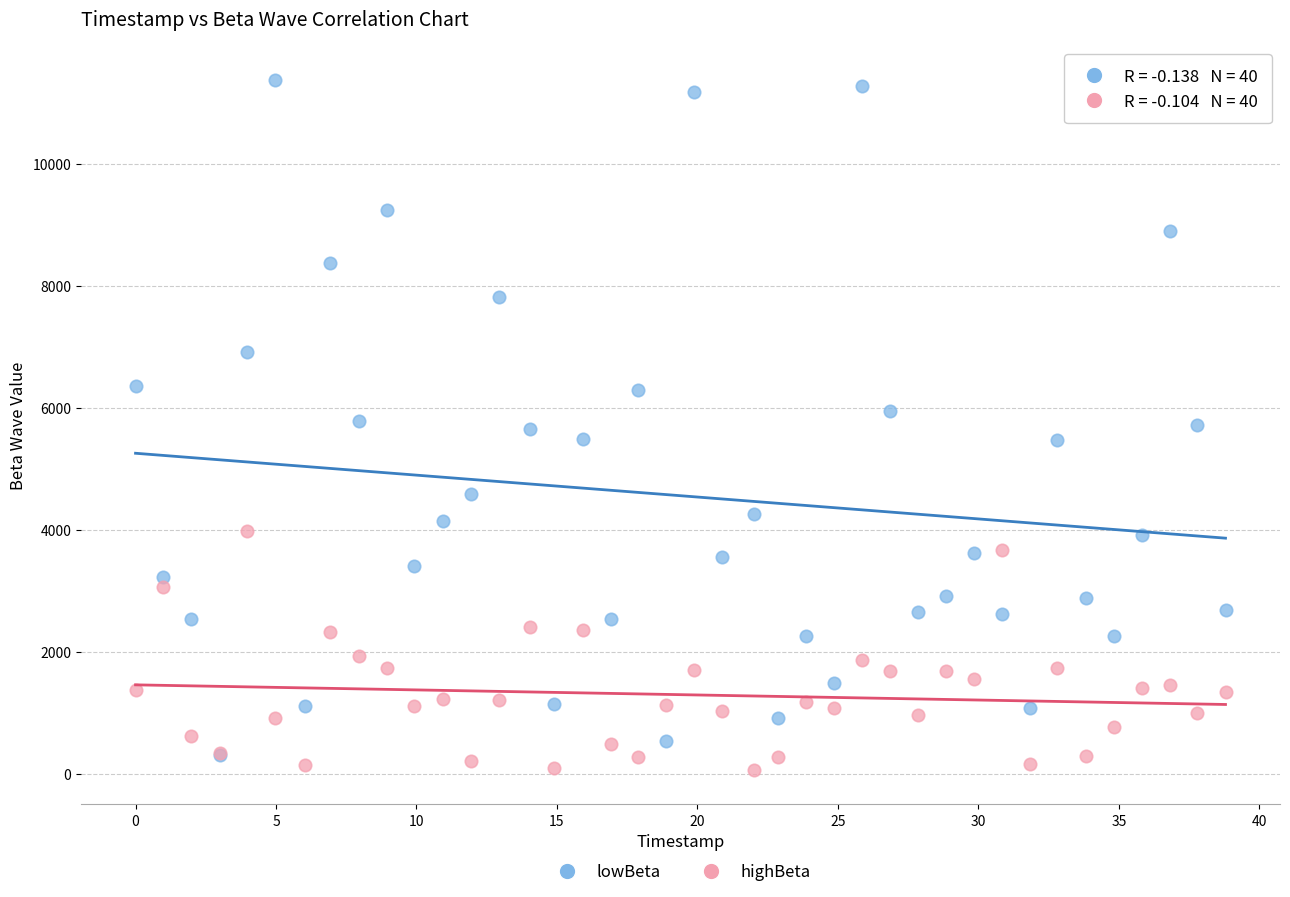

Which series reaches the minimum Y coordinate?

highBeta